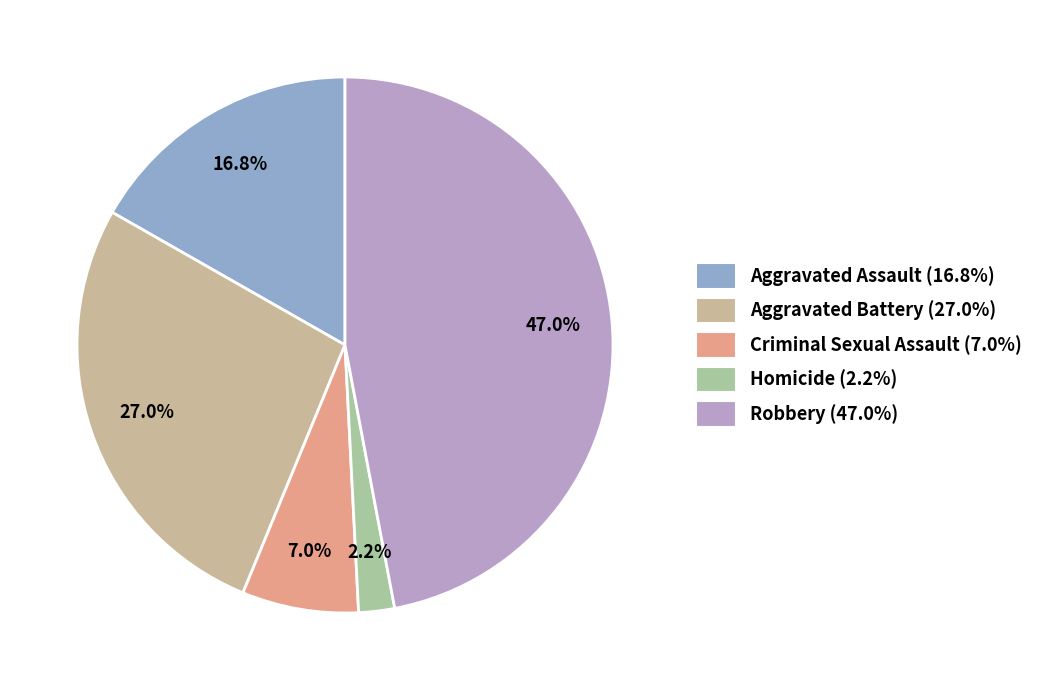

Count the number of slices in the pie.

5